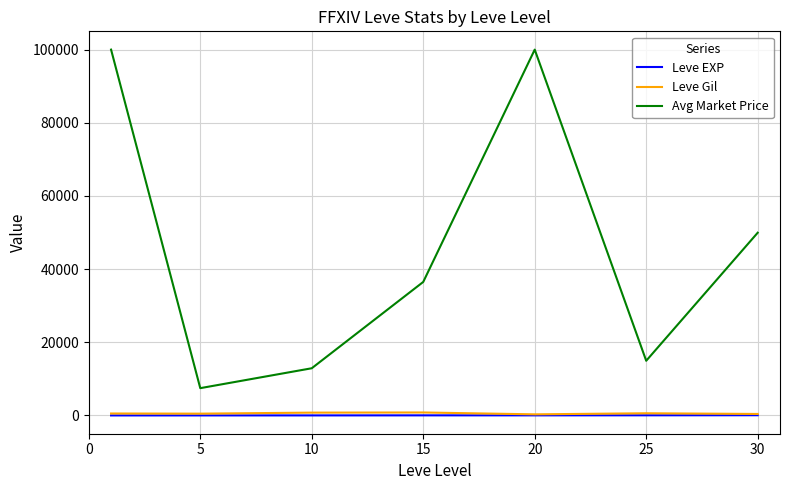

Which series has the widest spread of values?

Avg Market Price